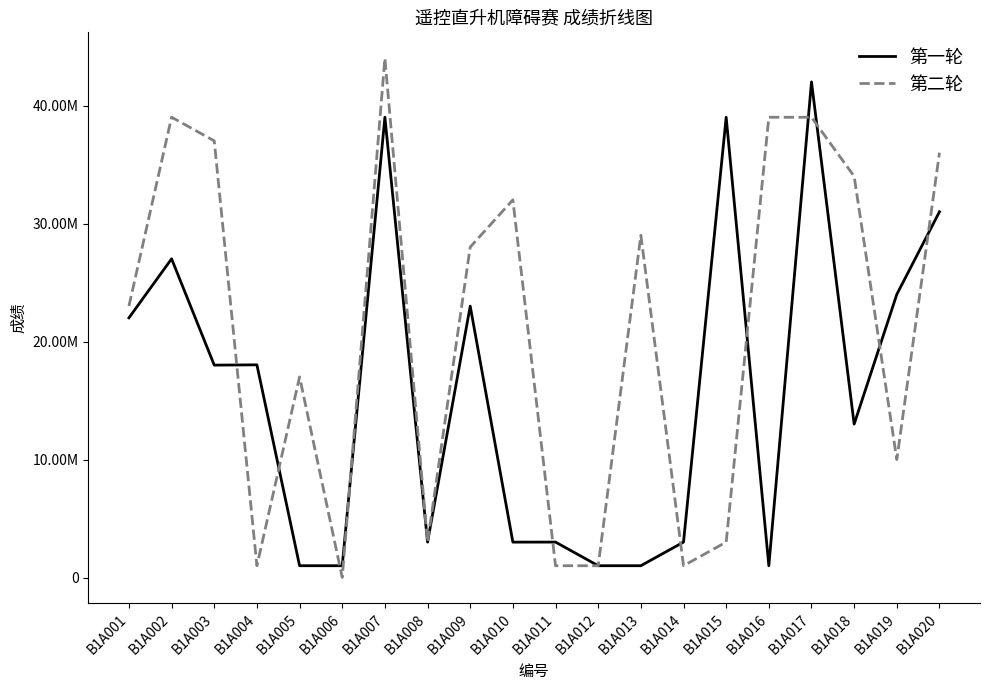

What are all the series names shown in the legend?

第一轮, 第二轮